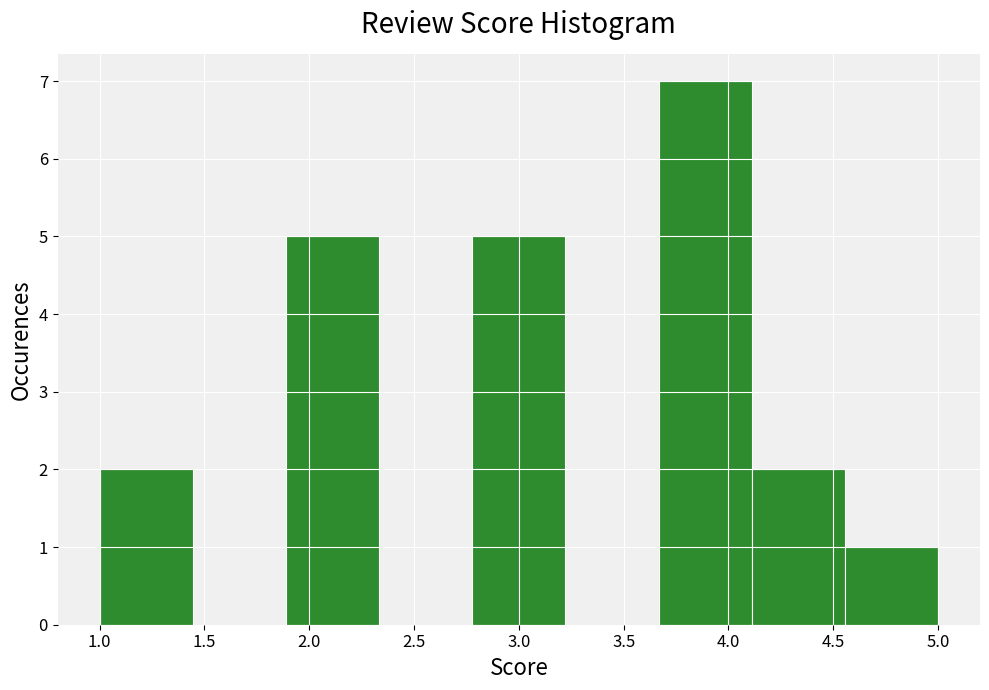

Reading left to right, list every bar in this chart as the range it spans on the x-axis followed by its height. Neither the bar edges nor the heights are printed on the chart, so give them approximately, as read against the axes.

1.00 to 1.45: 2
1.45 to 1.90: 0
1.90 to 2.35: 5
2.35 to 2.80: 0
2.80 to 3.20: 5
3.20 to 3.65: 0
3.65 to 4.10: 7
4.10 to 4.55: 2
4.55 to 5.00: 1